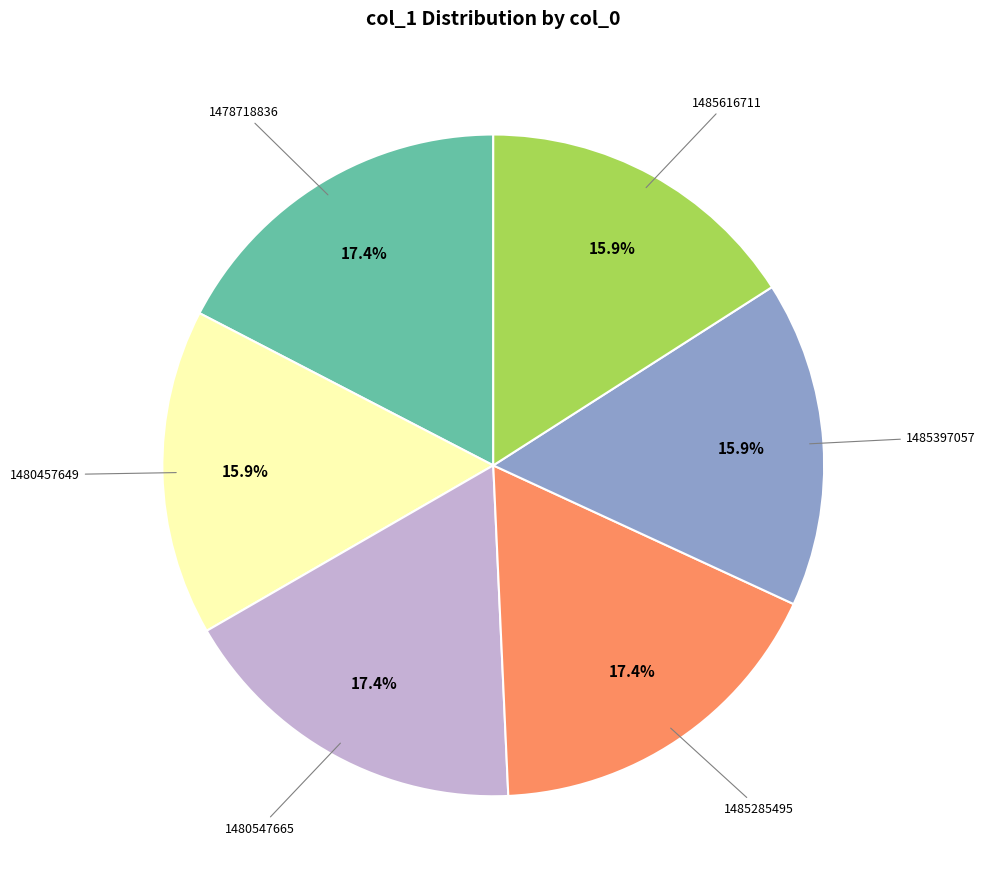

To the nearest percent, what is the average slice percentage?

17%